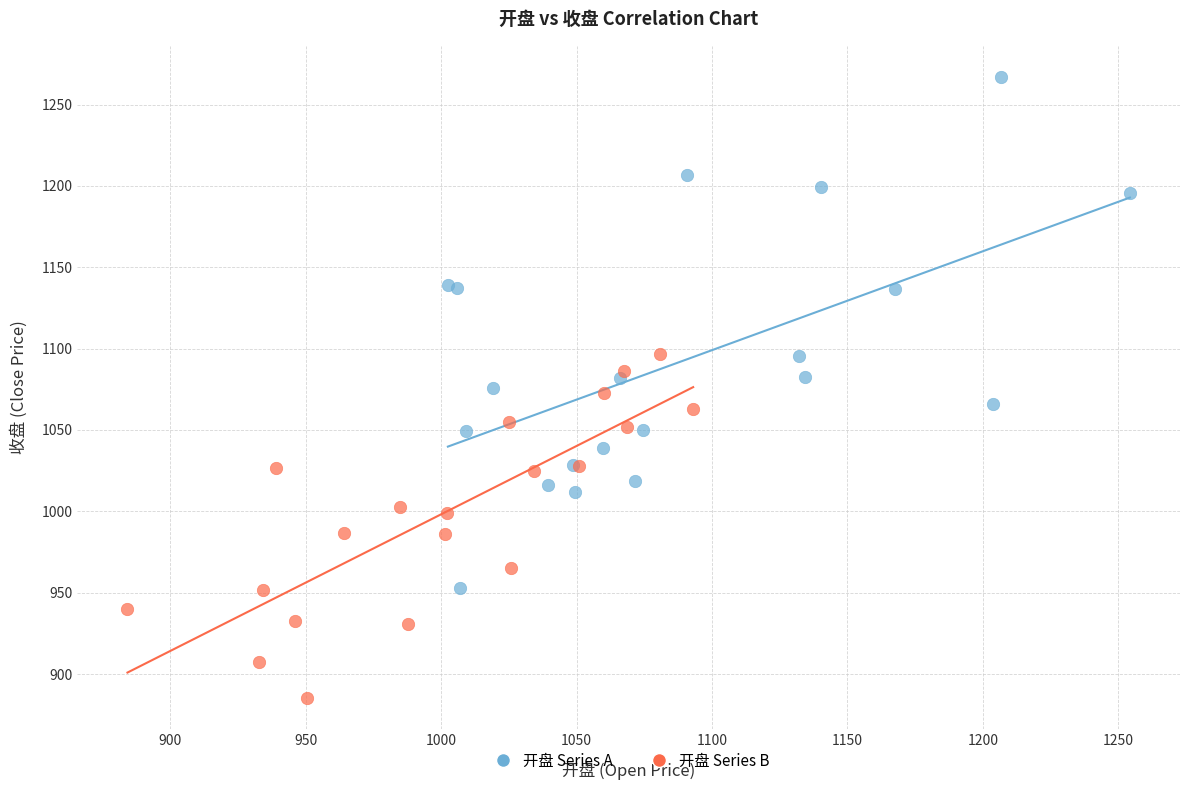

Which series reaches the minimum Y coordinate?

开盘 Series B